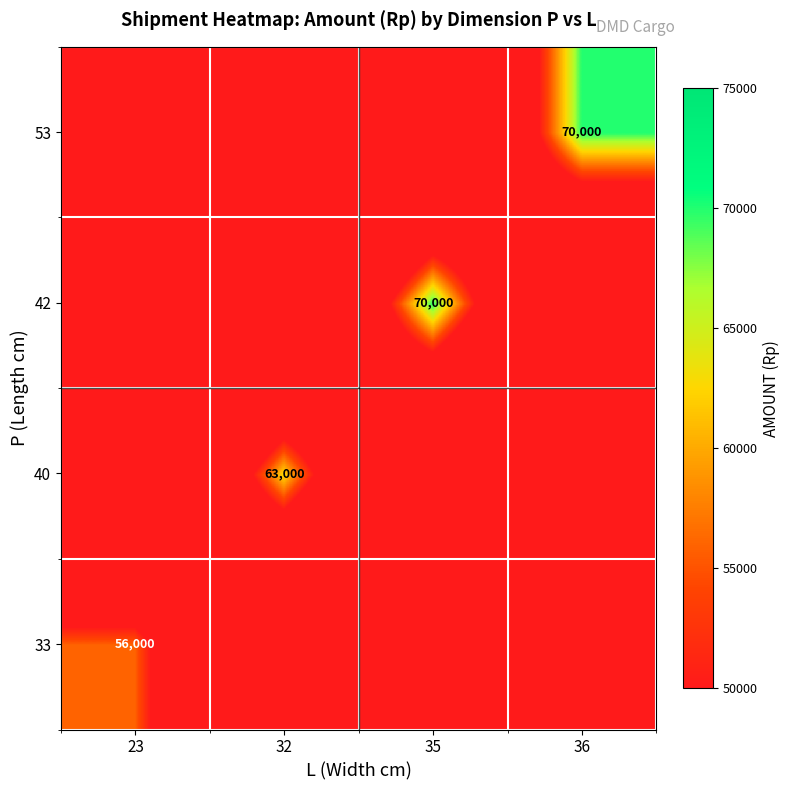

How many distinct data groups are displayed?

4